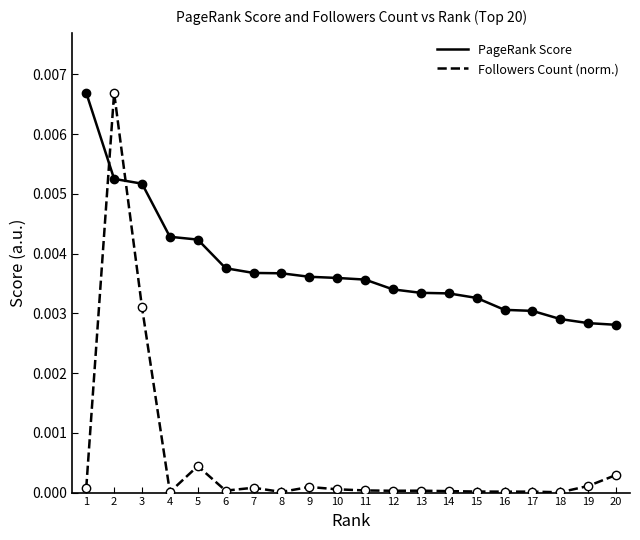

Which series ends up on top after the final intersection of Followers Count (norm.) and PageRank Score?

PageRank Score